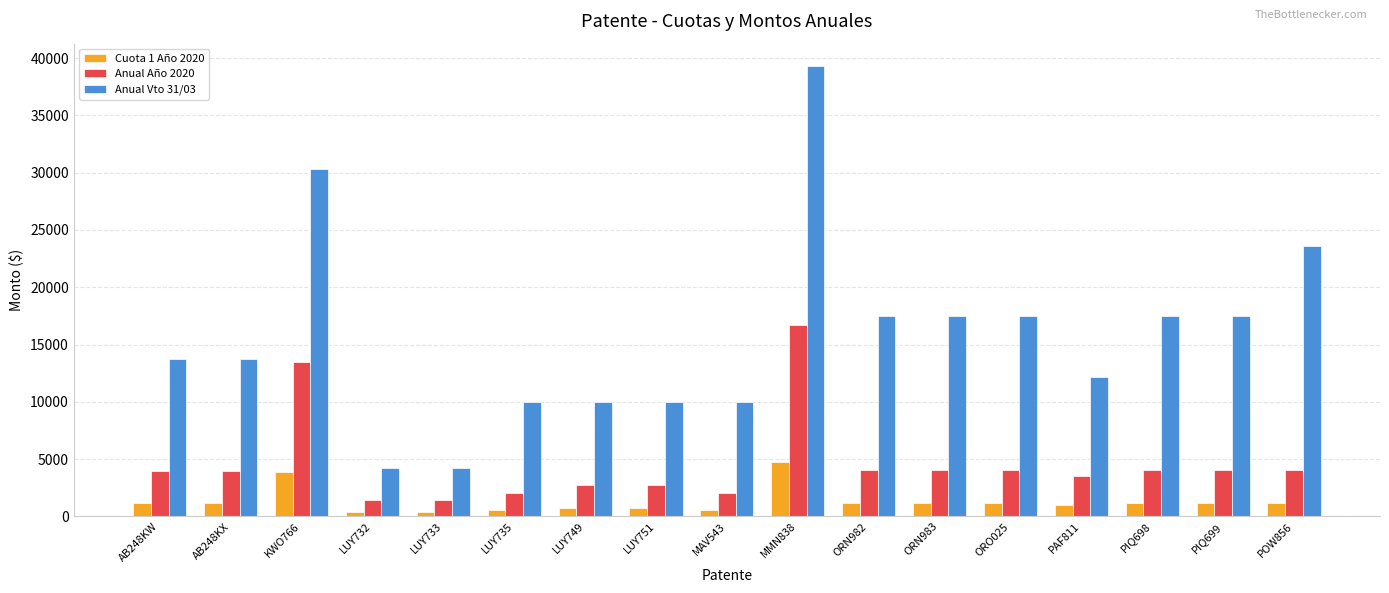

What is the spread (max minus min) of values at KWO766?

26481.4